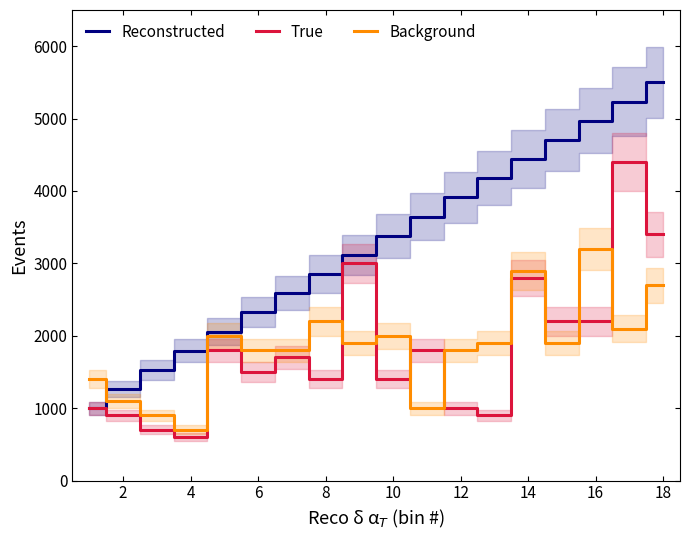

What is the lowest value of the Background series?

700.0